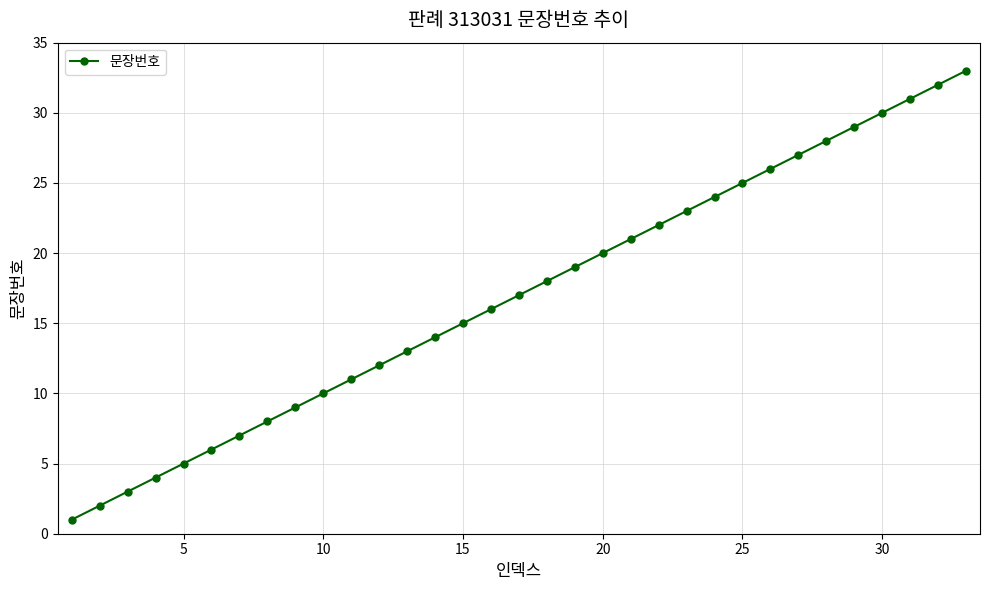

What is the difference between the maximum and minimum values?

32